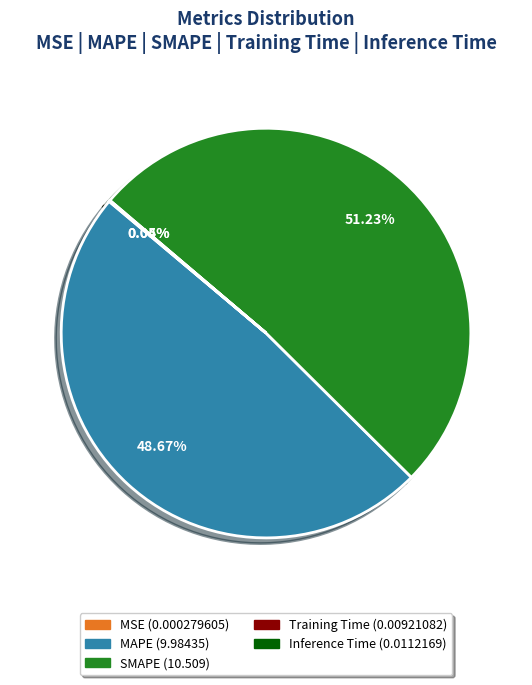

Which category has the biggest portion of the pie?

SMAPE